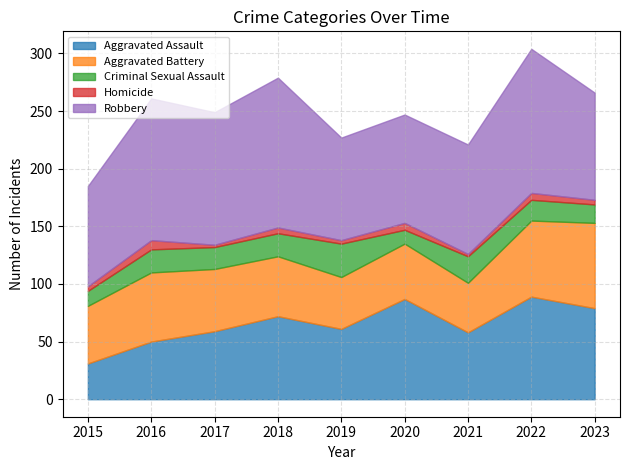

The value of Homicide at 2017 is 2. True or false?

True